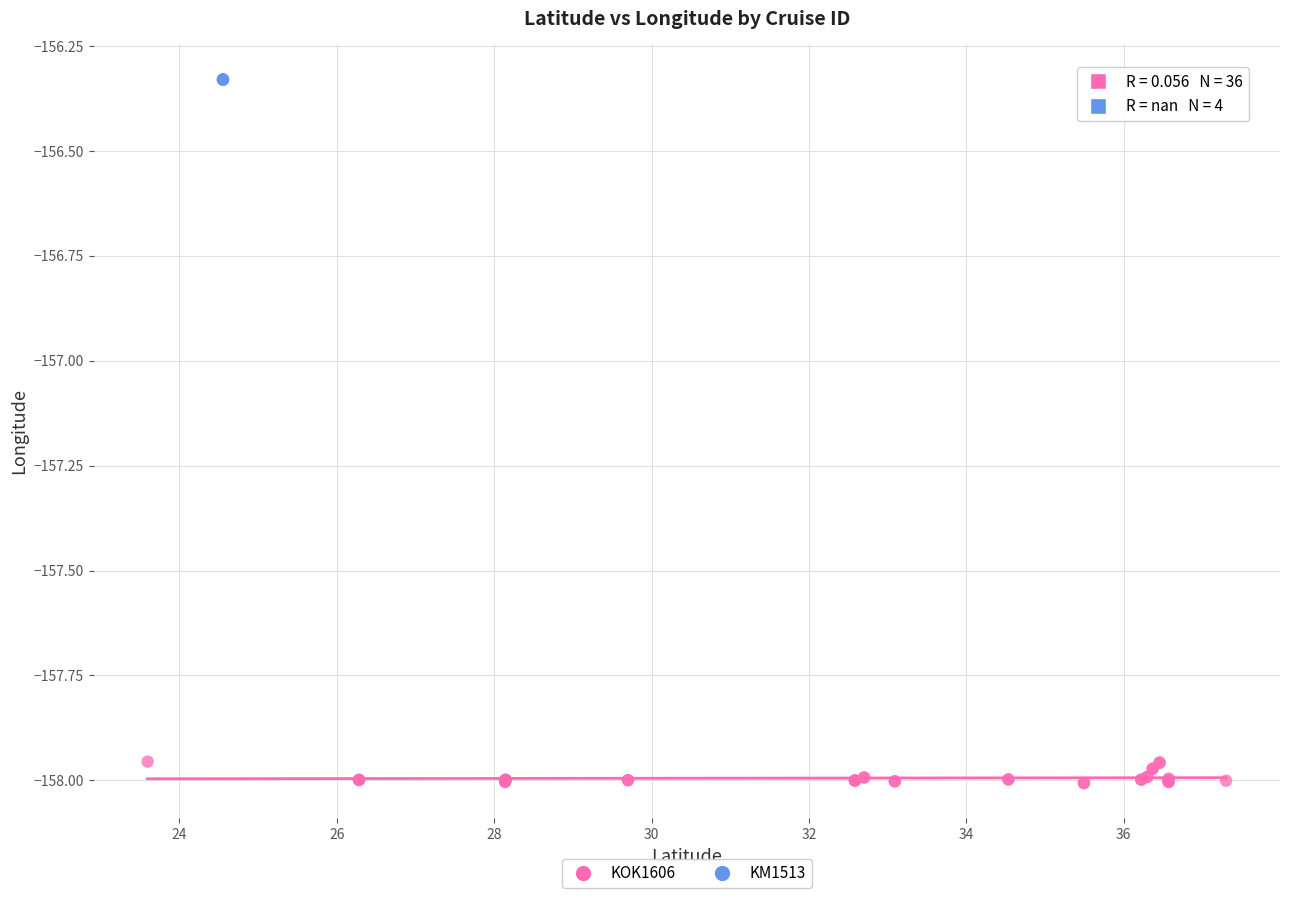

Which series contains the lowest Y value?

KOK1606